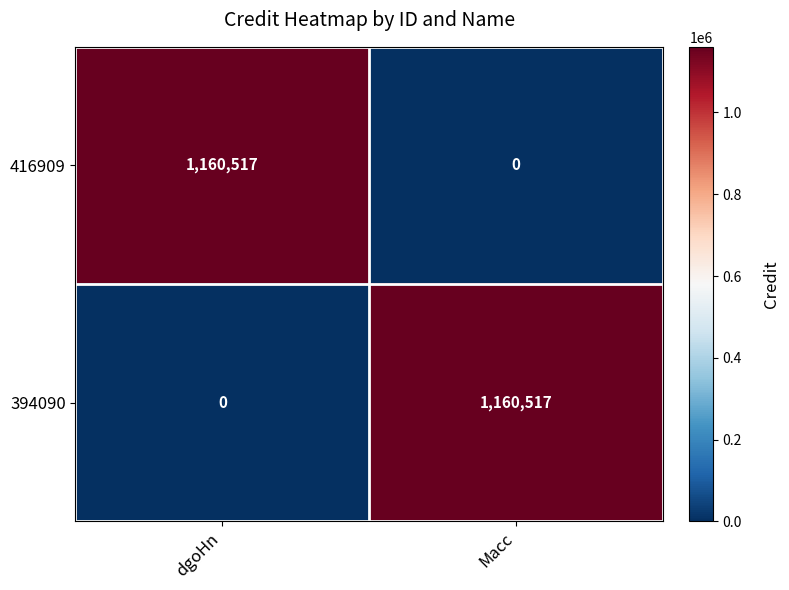

Reading left to right, what are all the values shown in this chart?

416909: 1160517	0
394090: 0	1160517